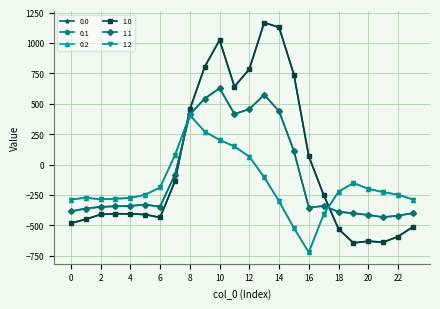

After their last crossing, which series has the higher values: 0.2 or 1.1?

0.2